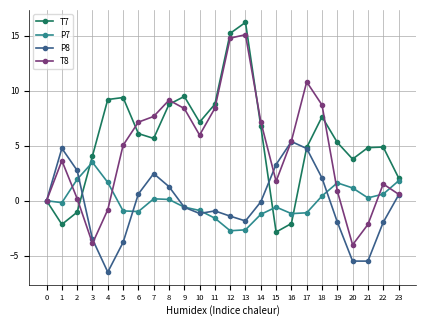

Count the number of data series in this chart.

4